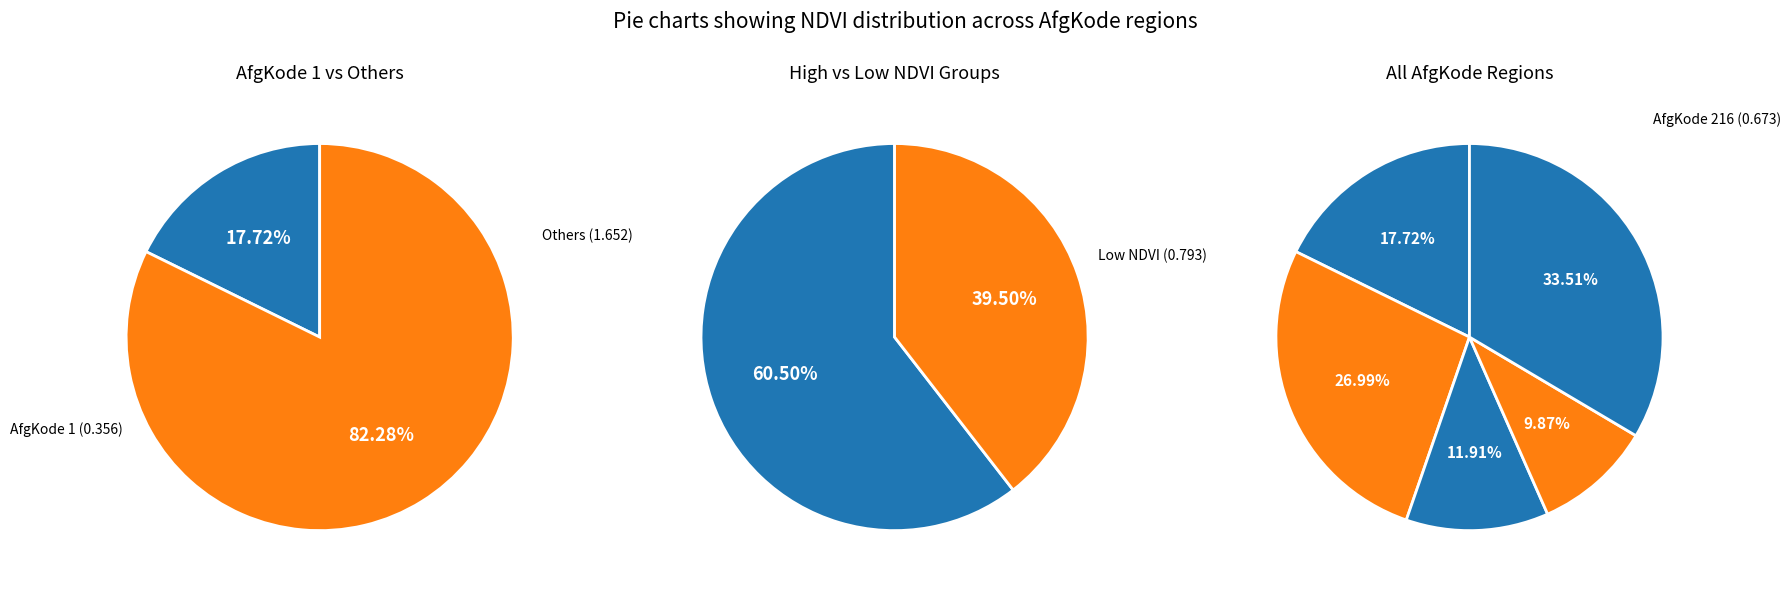

Rank the series at 1 from highest to lowest value.

216, 1, 10, 22, 11